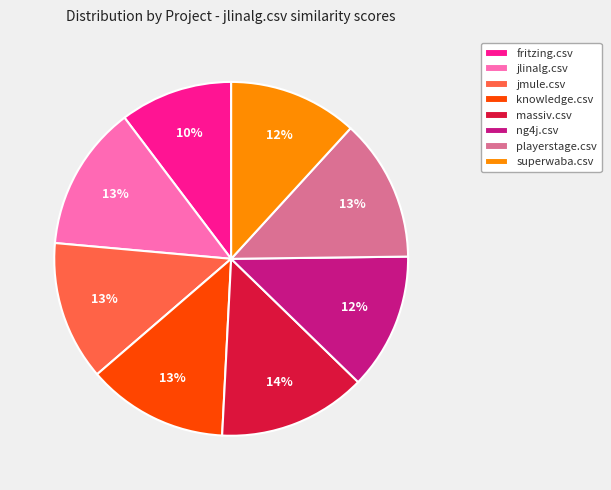

To the nearest percent, what is the average slice percentage?

12%